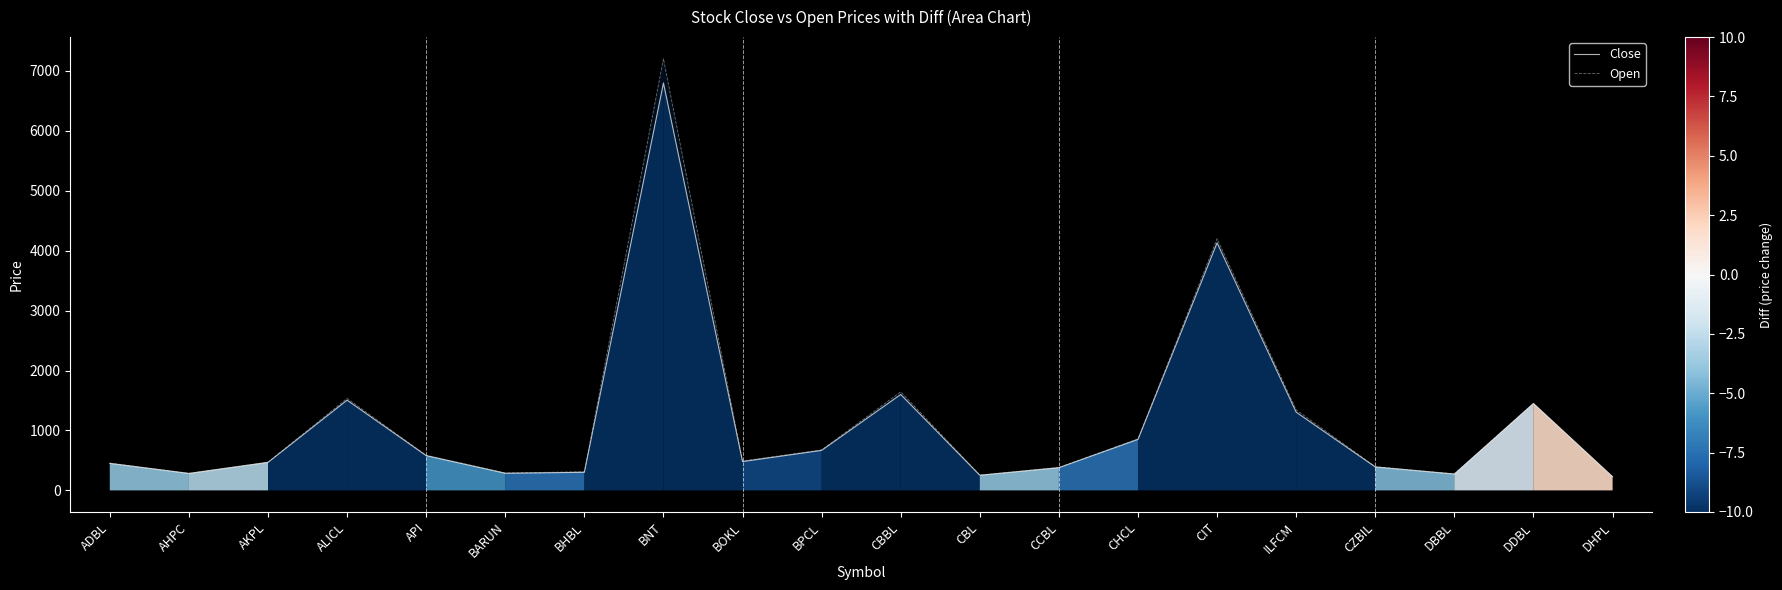

The value of Close at DBBL is 272. True or false?

True